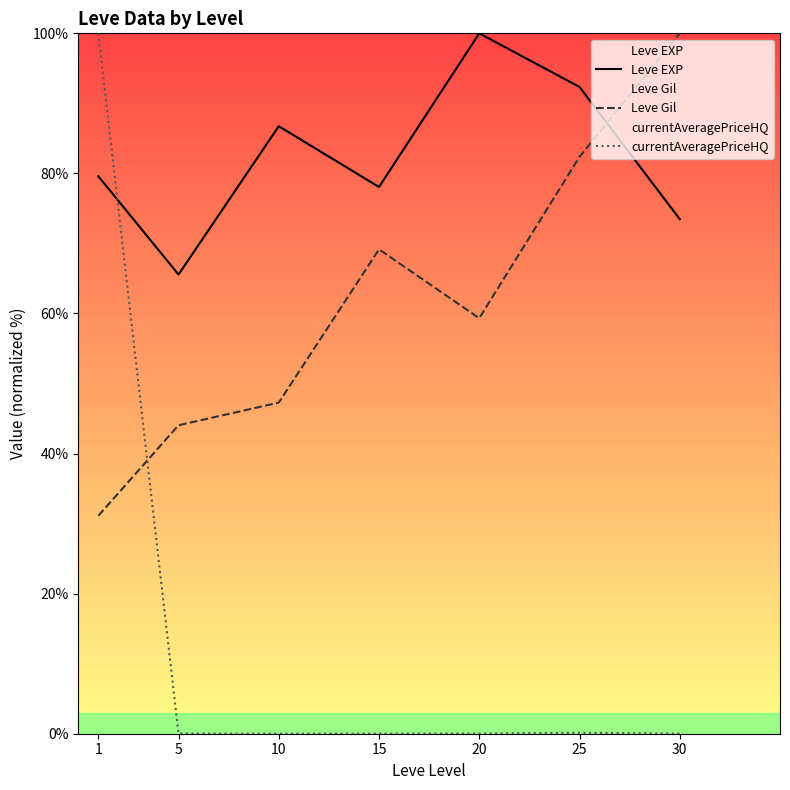

How many times do Leve EXP and Leve Gil cross each other?

1